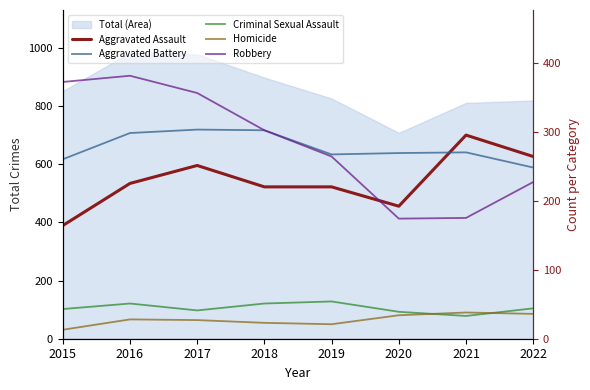

Which series changed the most between 2015 and 2019?

Robbery